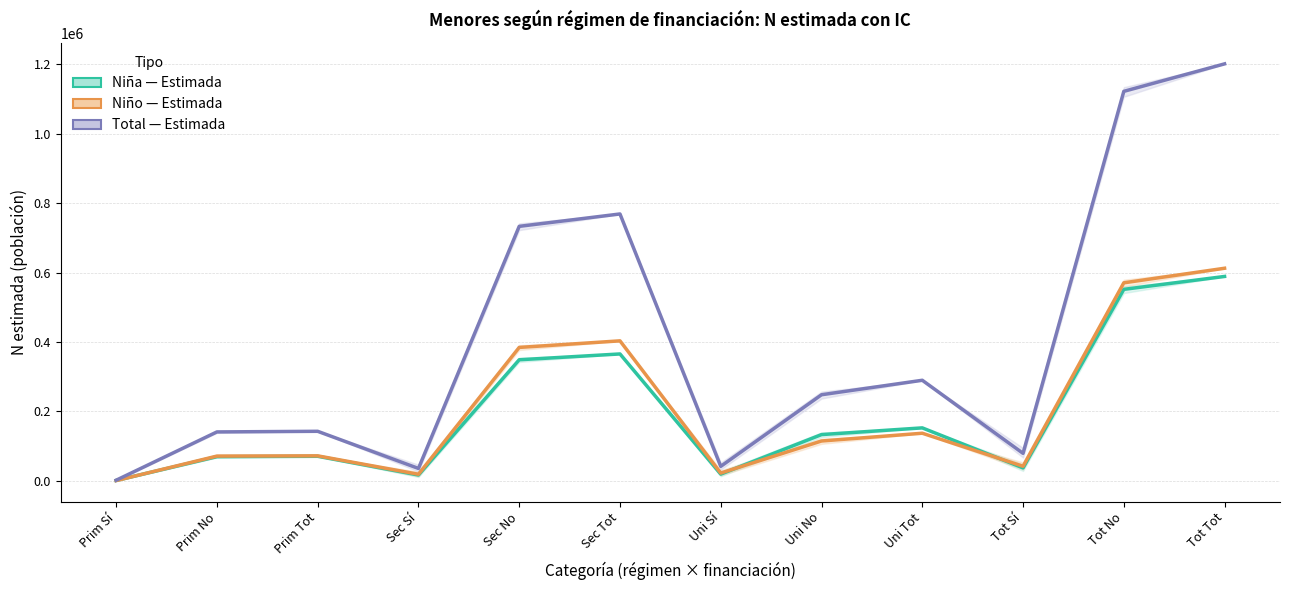

Does the chart display data point markers on the line(s)?

No